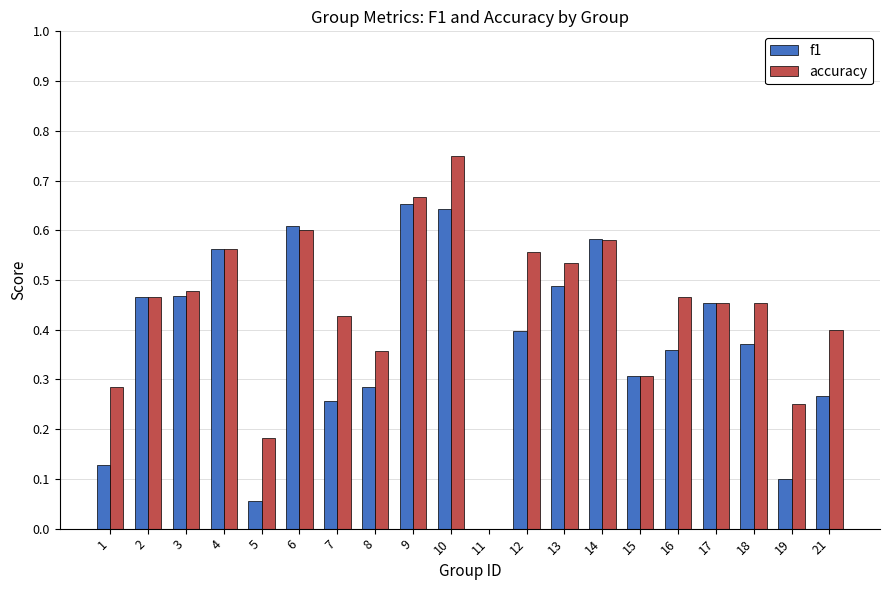

The value of f1 at 6 is 1.0. True or false?

False